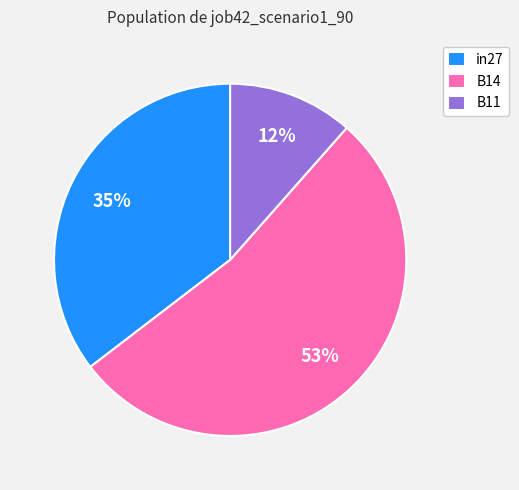

Is it true that B14 is 65% of the pie?

False